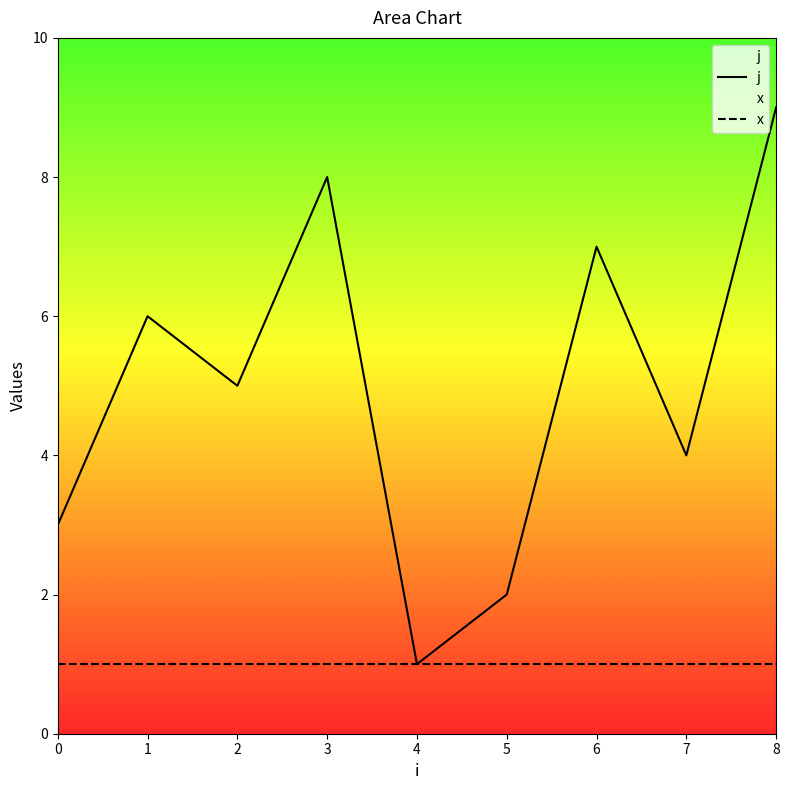

At 3, list the series in order from smallest to largest.

x, j